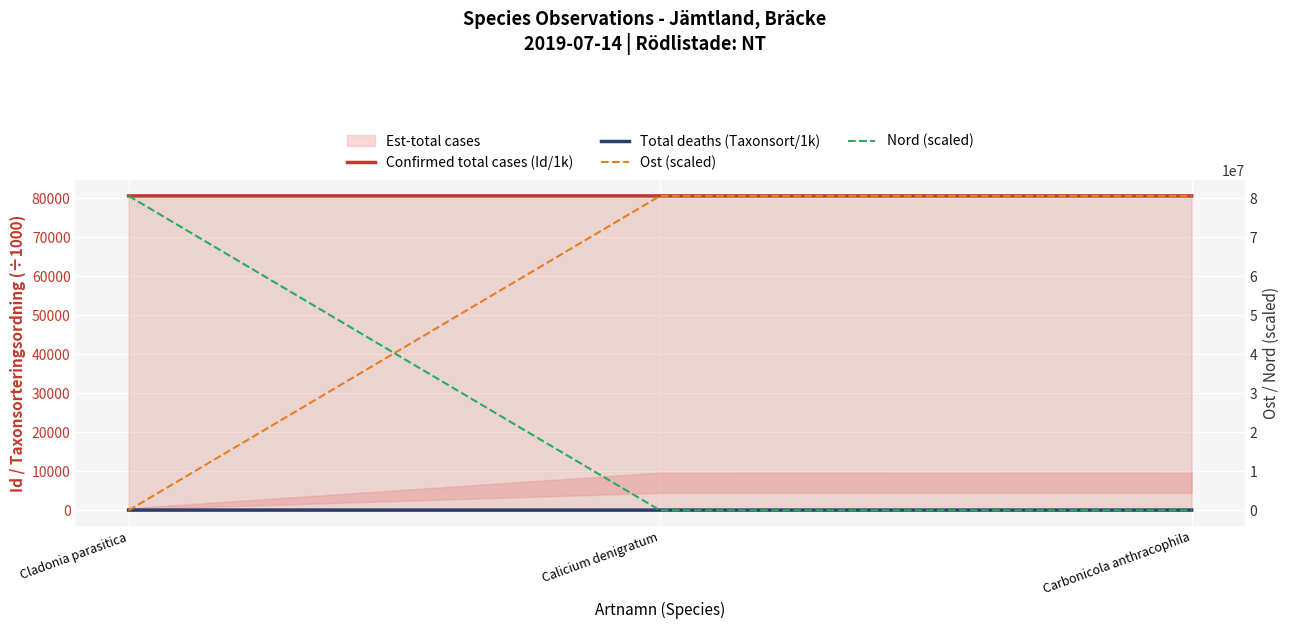

Which series has the largest total across all categories?

Ost (scaled)